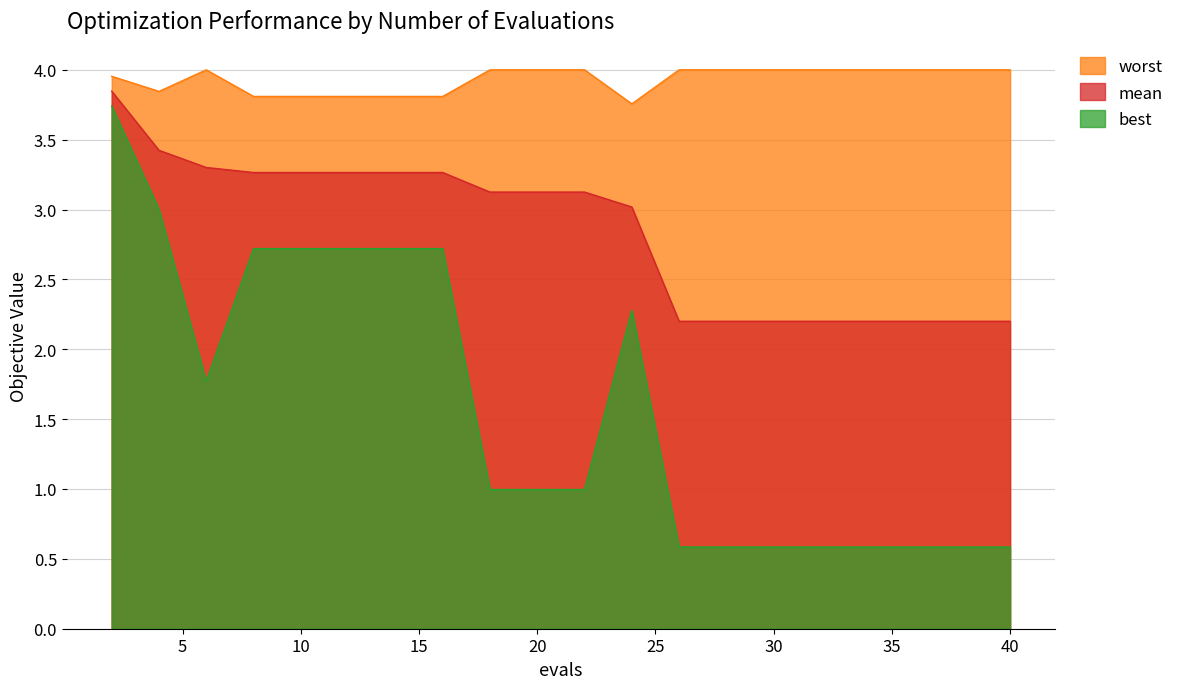

True or false: worst has a value of 3.8 at 10.

True